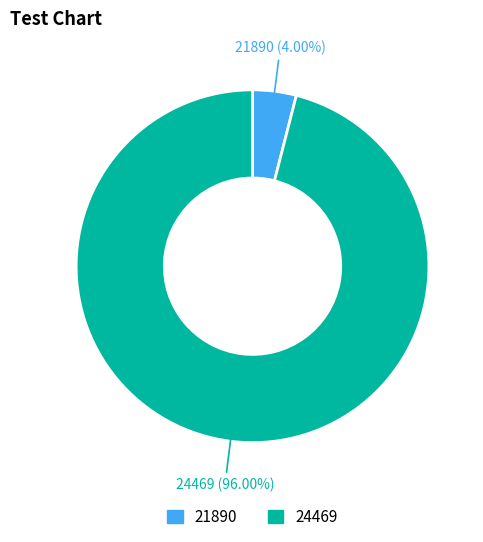

Approximately how many times larger is the value at 24469 compared to 21890?

24.0